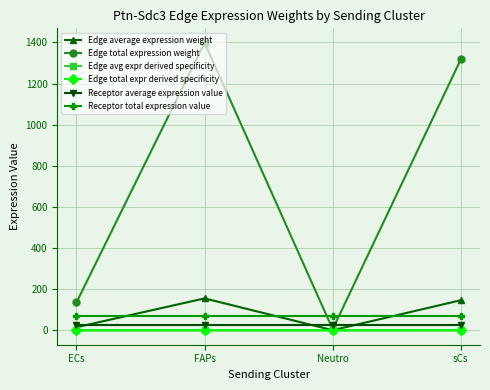

Is this an area chart (filled region under the line)?

No